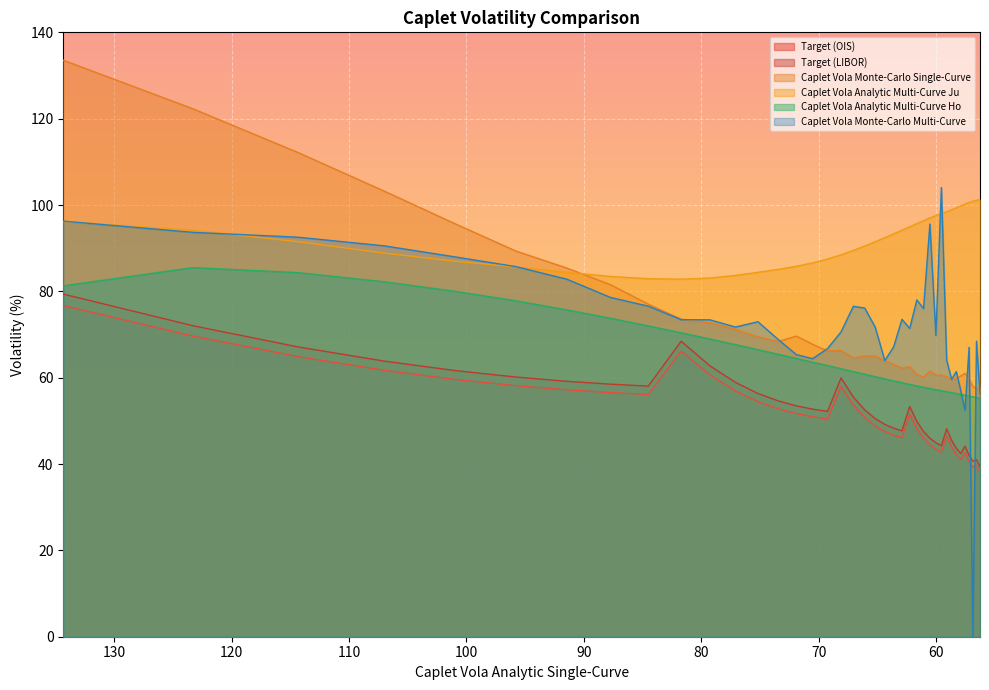

How many interior local peaks does the Caplet Vola Monte-Carlo Single-Curve series have?

6